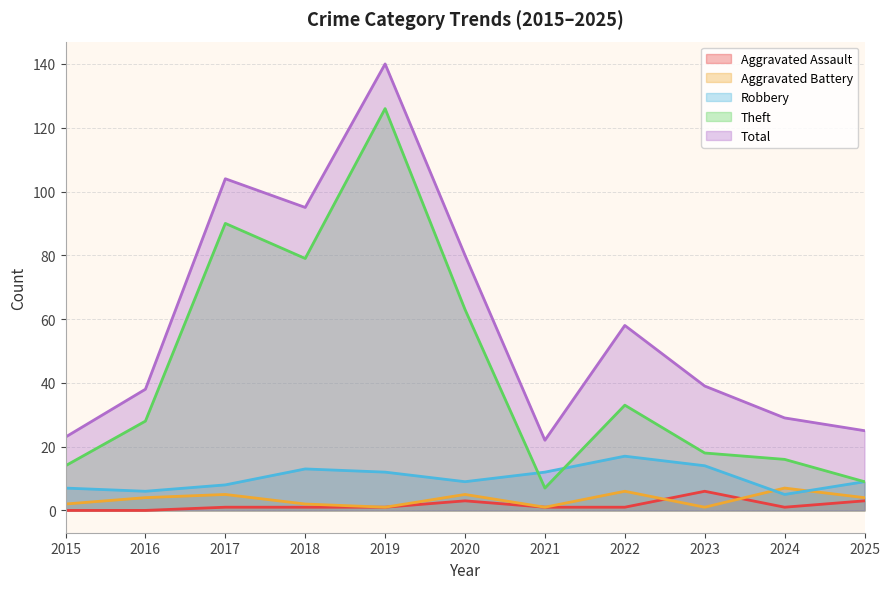

Reading left to right, what are all the values shown in this chart?

Aggravated Assault: 0	0	1	1	1	3	1	1	6	1	3
Aggravated Battery: 2	4	5	2	1	5	1	6	1	7	4
Robbery: 7	6	8	13	12	9	12	17	14	5	9
Theft: 14	28	90	79	126	63	7	33	18	16	9
Total: 23	38	104	95	140	80	22	58	39	29	25